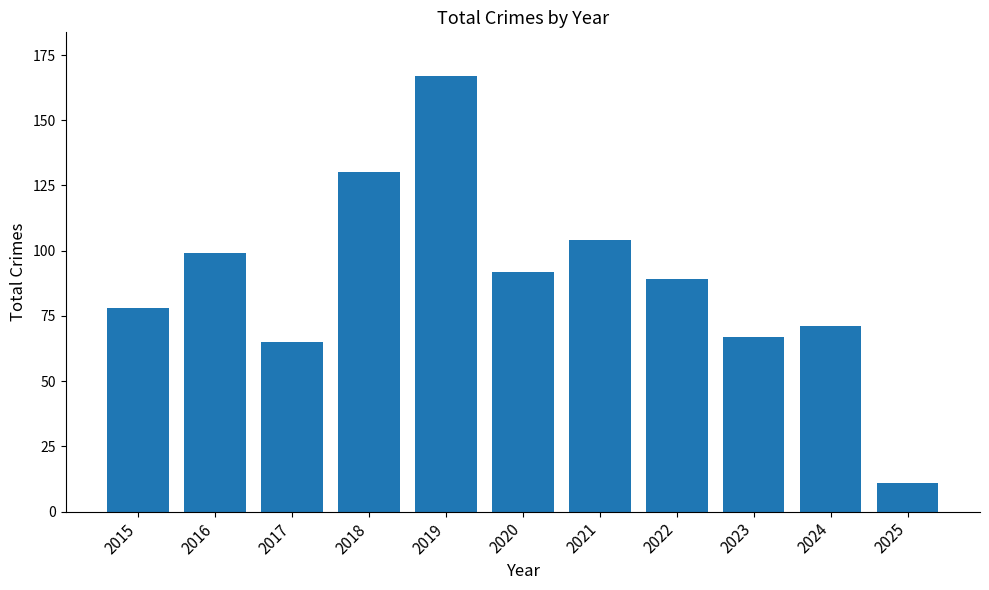

Reading right to left, list all the values displayed in this chart.

2025=11	2024=71	2023=67	2022=89	2021=104	2020=92	2019=167	2018=130	2017=65	2016=99	2015=78